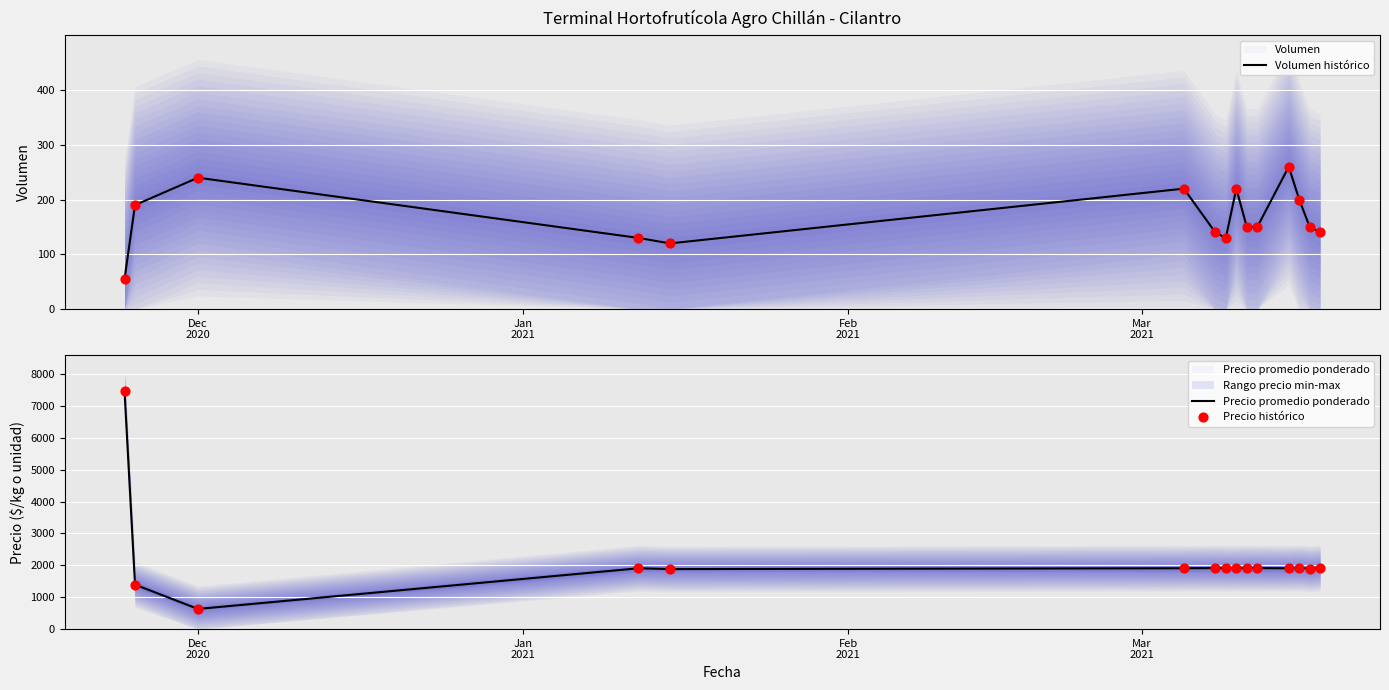

At which category is the sum across all series the highest?

Dec
2020